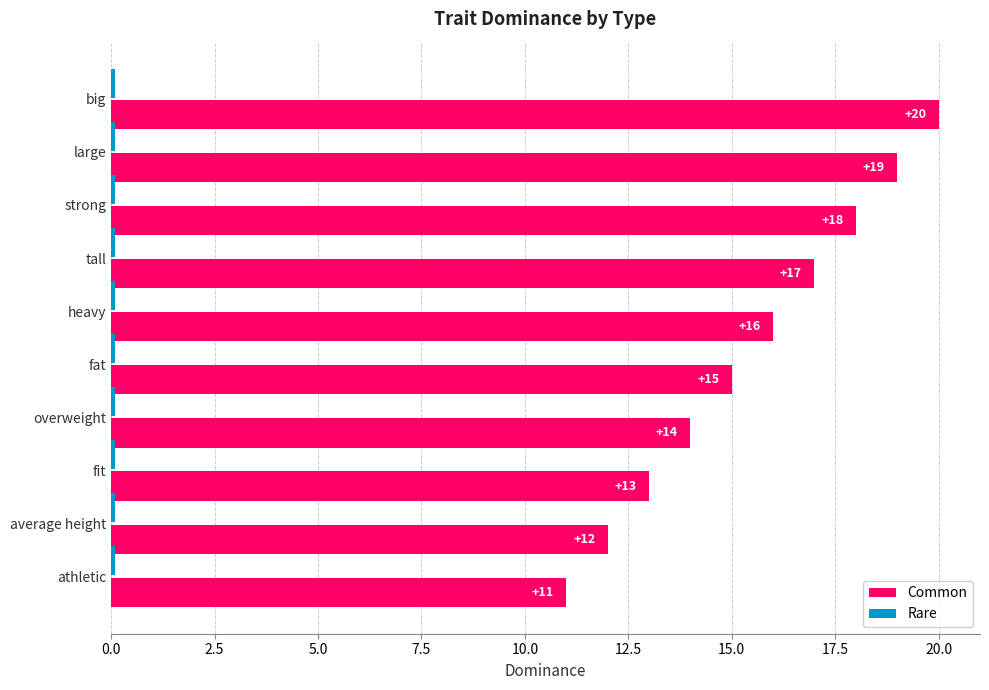

What is the difference between the second highest and second lowest values in the Common series?

7.0